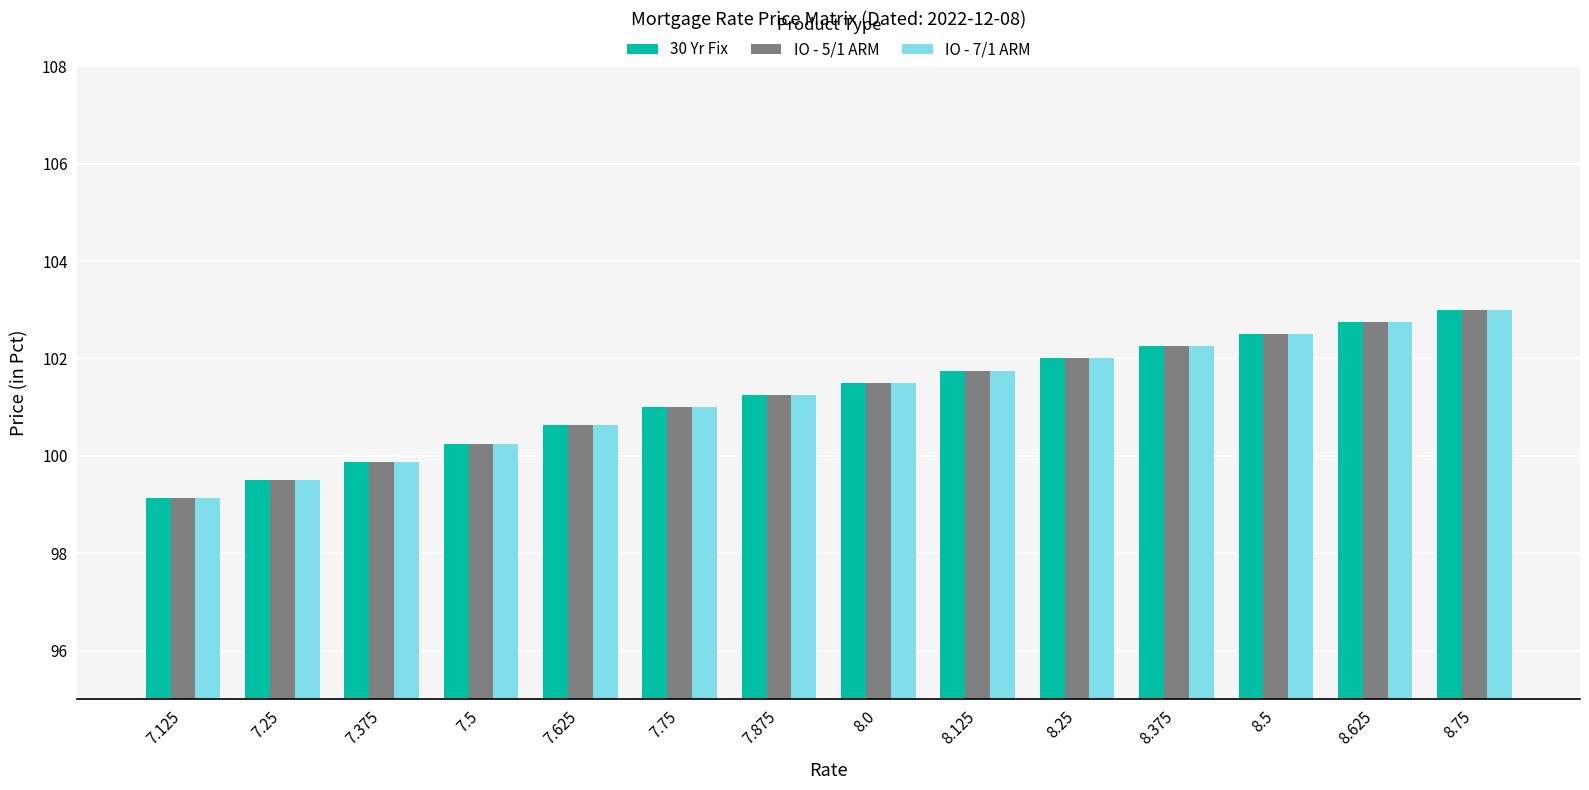

The value of IO - 5/1 ARM at 8.25 is 102.0. True or false?

True